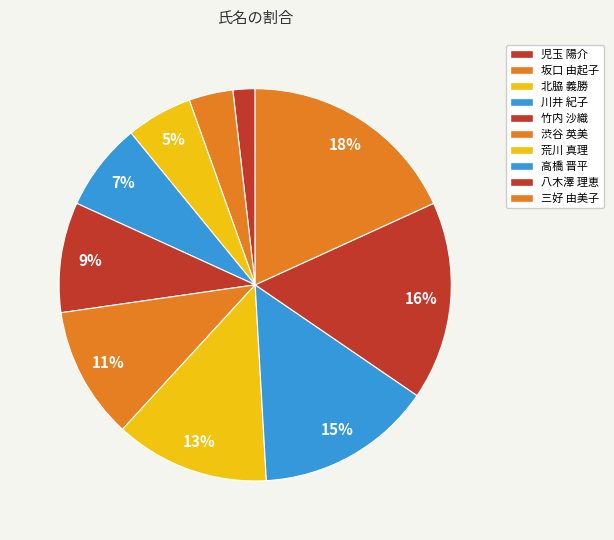

Is there a majority slice in this chart?

No